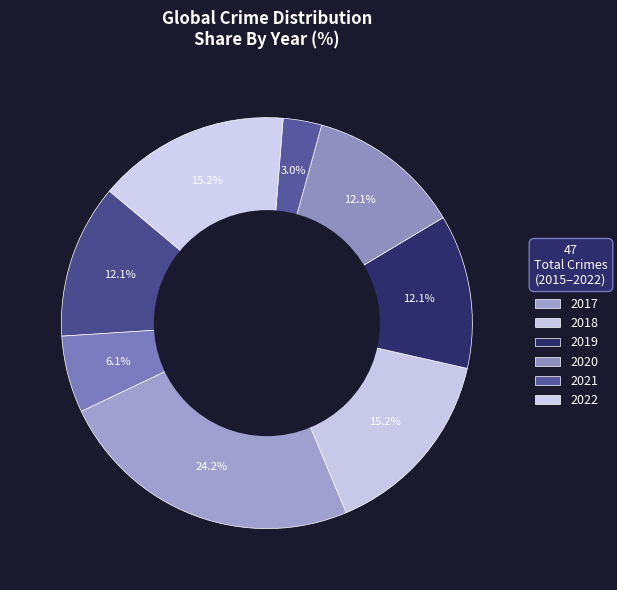

To the nearest percent, what is the difference between the largest and smallest slice percentages?

21%